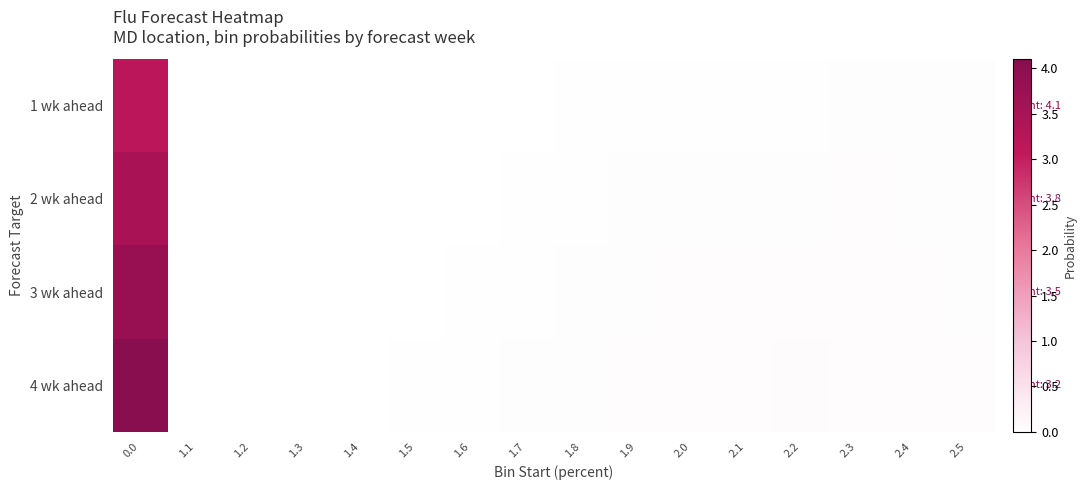

List the series in order of their peak value, highest first.

4 wk ahead, 3 wk ahead, 2 wk ahead, 1 wk ahead